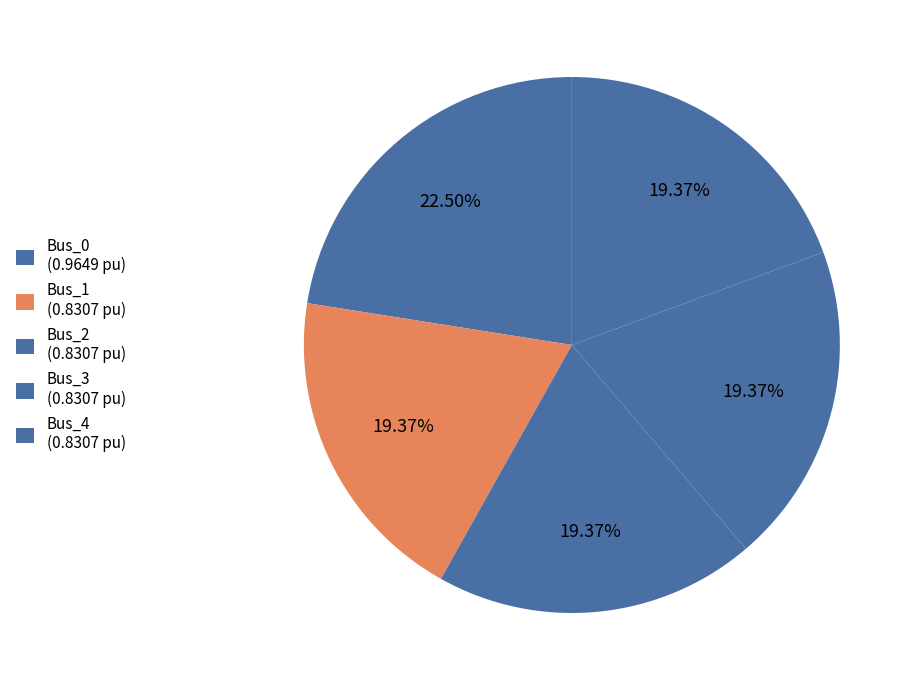

Which category has the biggest portion of the pie?

Bus_0